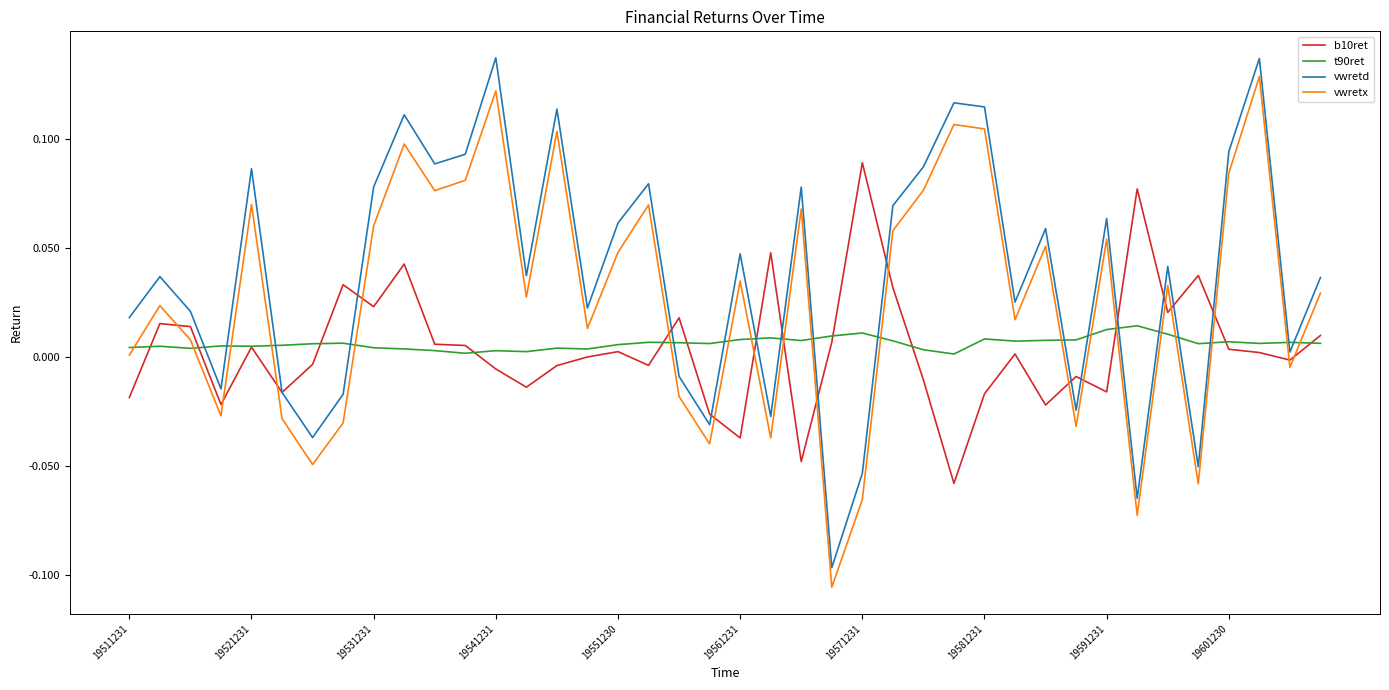

Which series has the largest total across all categories?

vwretd